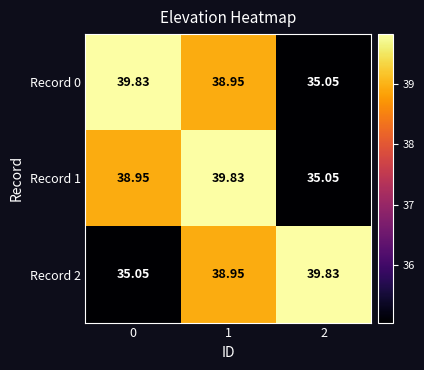

Is the value of Record 1 at 2 greater than the value of Record 0 at 1?

No